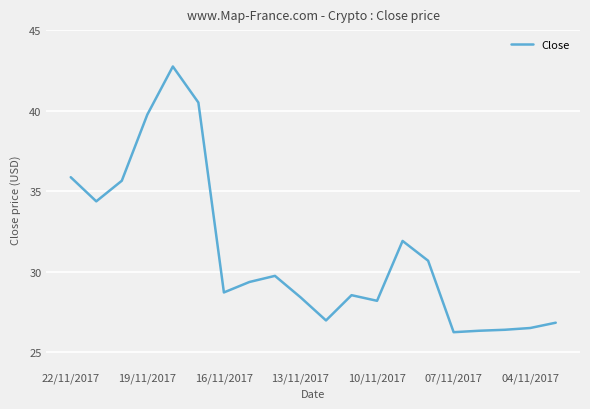

What is the difference between the maximum and minimum values?

16.5